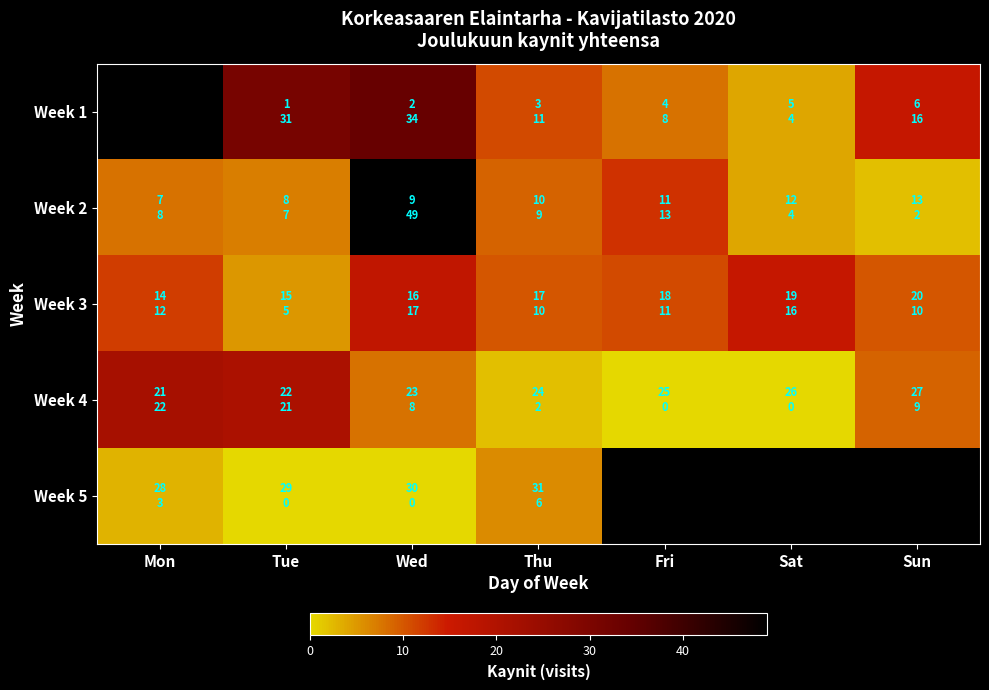

The Week 5 series shows -3.6 at Tue. True or false?

False